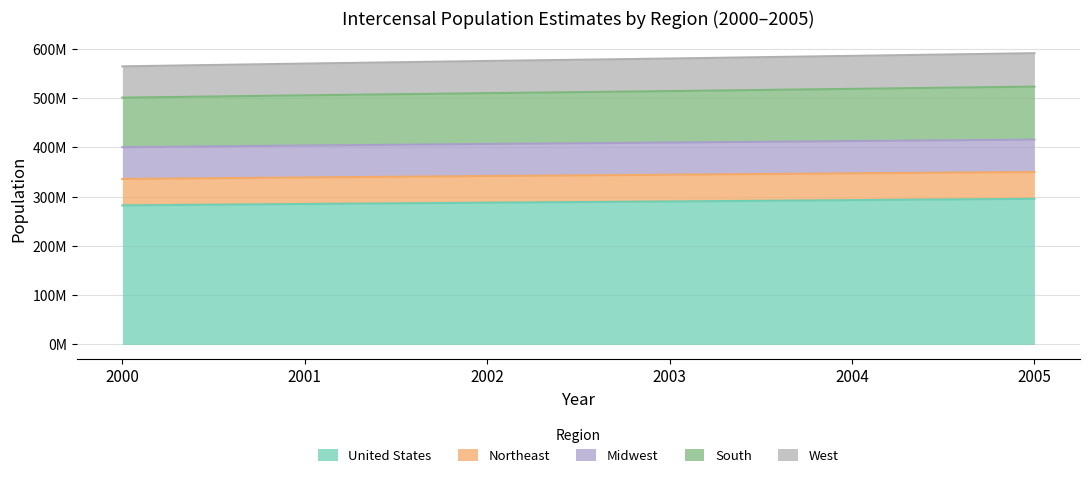

At which label does 2005 reach its peak?

United States